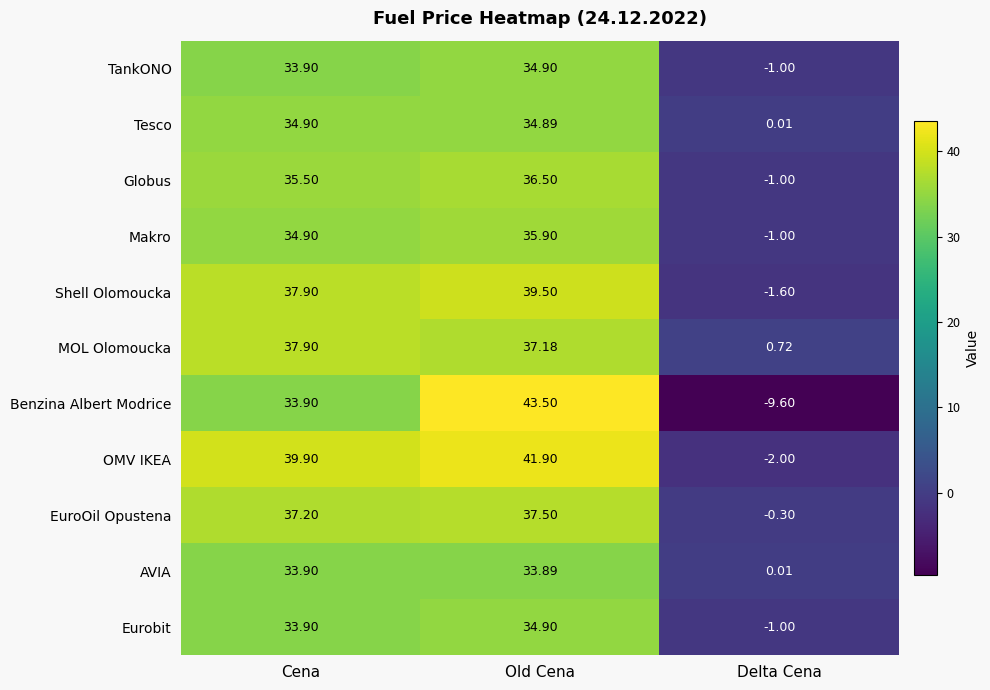

How many data points in Benzina Albert Modrice are above 33?

2